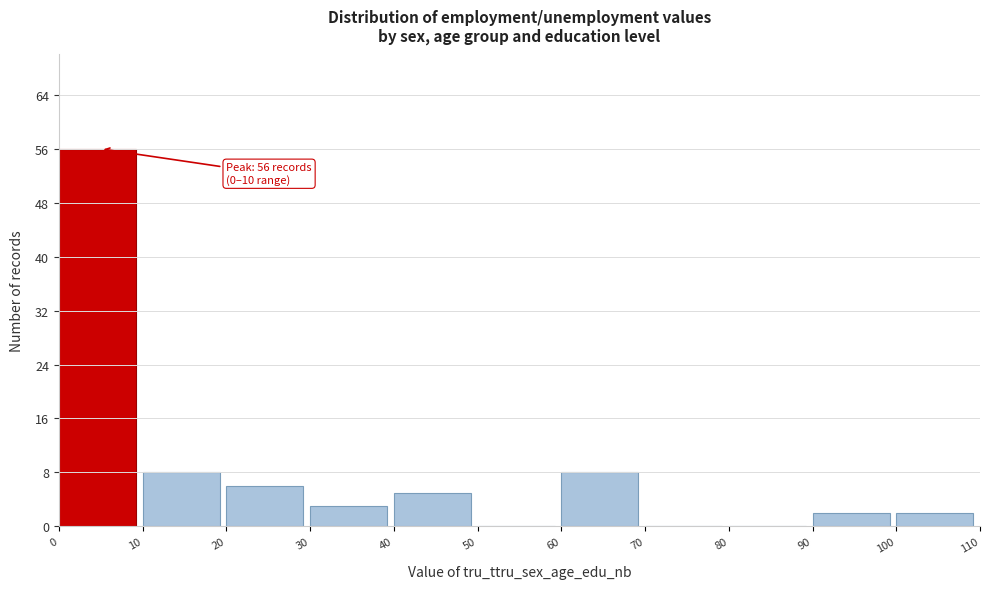

Which range on the x-axis has the tallest bar?

0 to 10